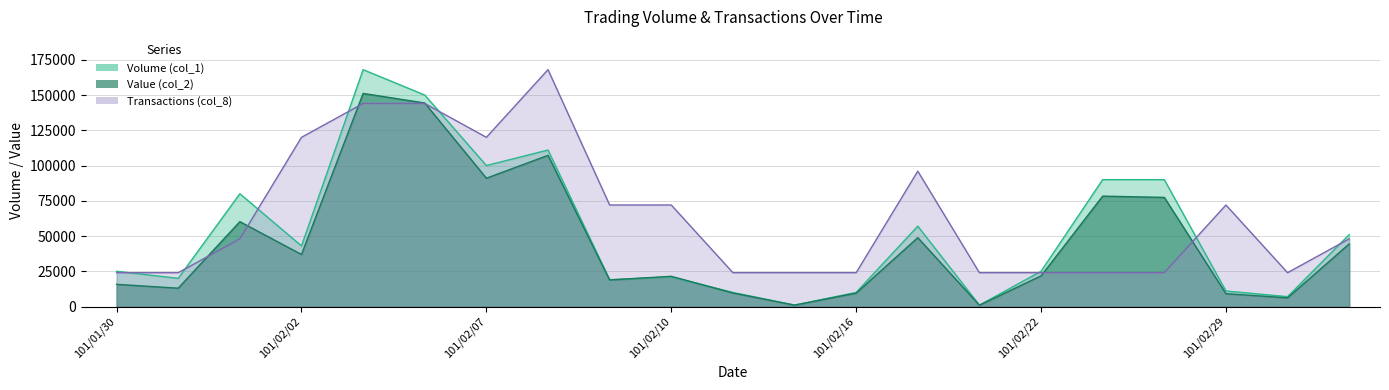

After their last crossing, which series has the higher values: Transactions (col_8) or Value (col_2)?

Transactions (col_8)